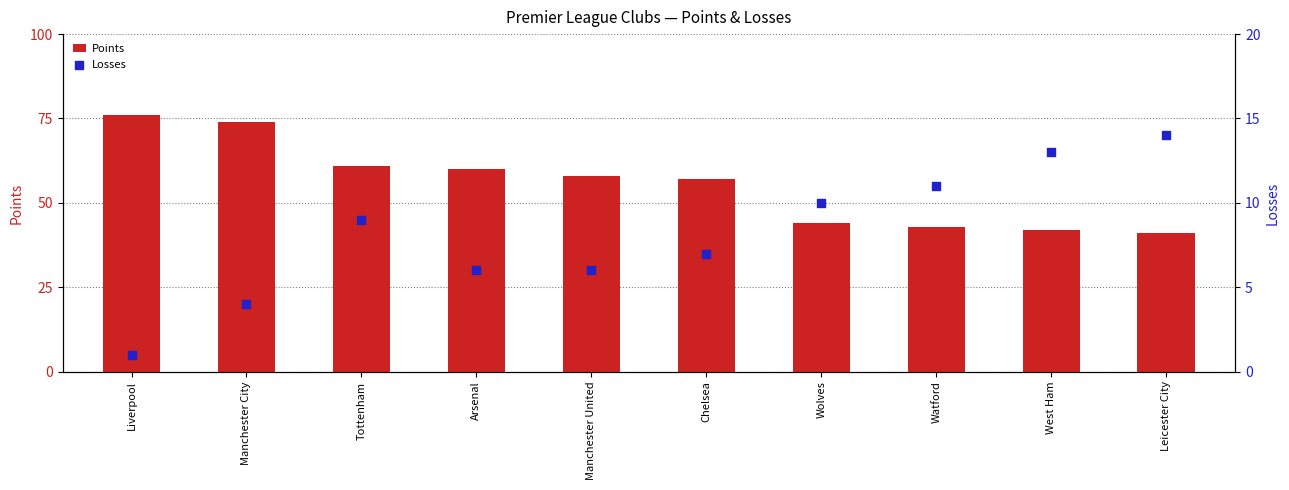

Which series reaches the maximum Y coordinate?

Points